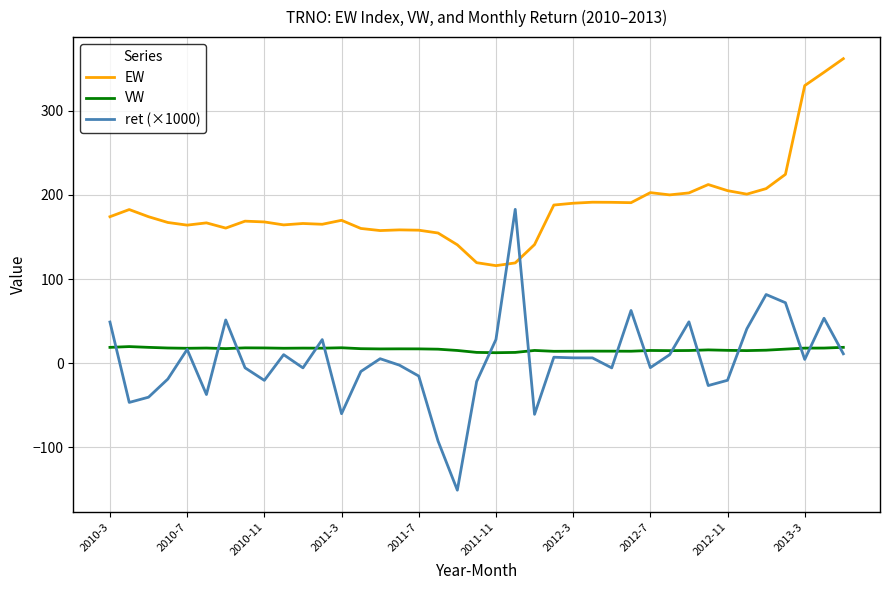

Which series has the largest total across all categories?

EW